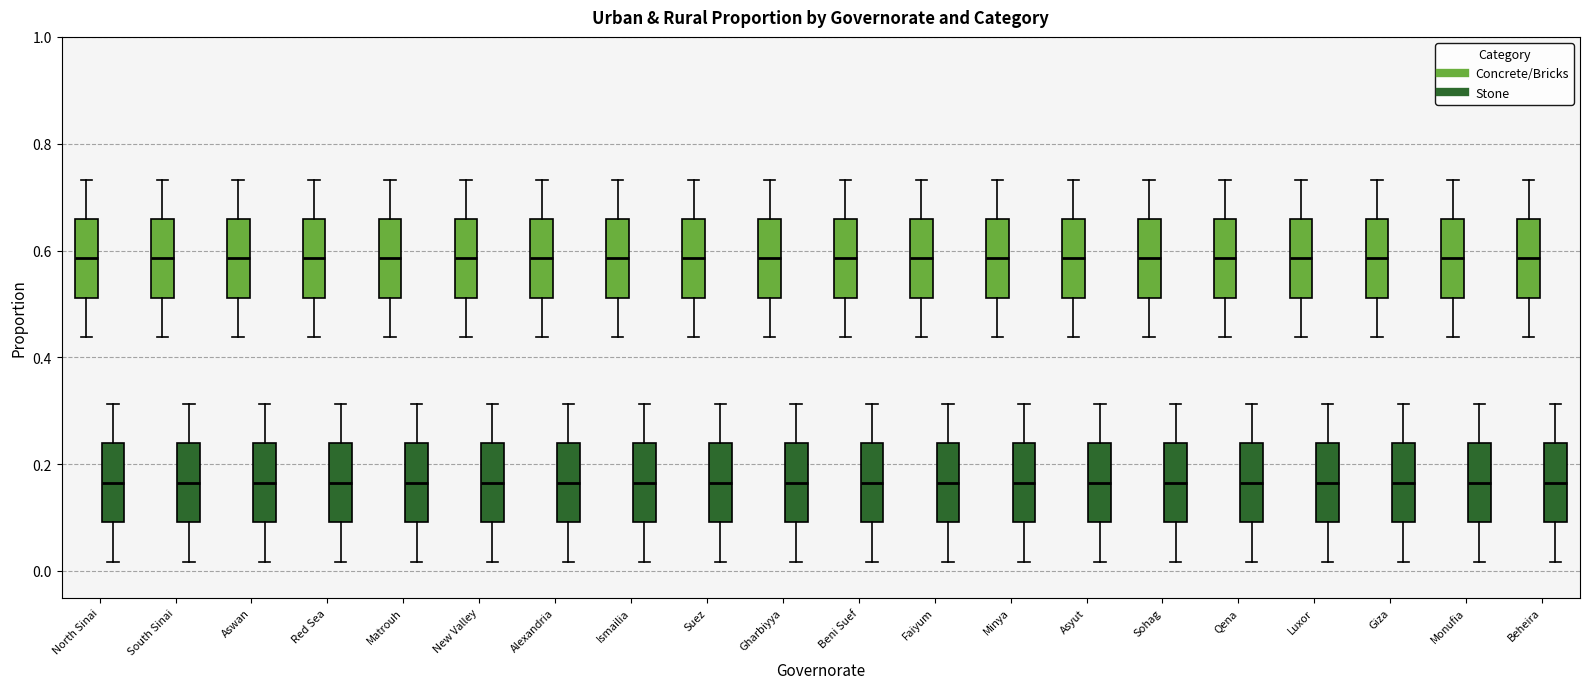

Reading left to right, transcribe this box plot: for each box, give where its median line is, the range the box spans, and where its two whiskers end, as read against the y-axis. The values are not printed on the chart, so give them approximately, as read against the axis.

North Sinai (Concrete/Bricks): median 0.58, box 0.52 to 0.66, whiskers 0.44 to 0.74
North Sinai (Stone): median 0.16, box 0.10 to 0.24, whiskers 0.02 to 0.32
South Sinai (Concrete/Bricks): median 0.58, box 0.52 to 0.66, whiskers 0.44 to 0.74
South Sinai (Stone): median 0.16, box 0.10 to 0.24, whiskers 0.02 to 0.32
Aswan (Concrete/Bricks): median 0.58, box 0.52 to 0.66, whiskers 0.44 to 0.74
Aswan (Stone): median 0.16, box 0.10 to 0.24, whiskers 0.02 to 0.32
Red Sea (Concrete/Bricks): median 0.58, box 0.52 to 0.66, whiskers 0.44 to 0.74
Red Sea (Stone): median 0.16, box 0.10 to 0.24, whiskers 0.02 to 0.32
Matrouh (Concrete/Bricks): median 0.58, box 0.52 to 0.66, whiskers 0.44 to 0.74
Matrouh (Stone): median 0.16, box 0.10 to 0.24, whiskers 0.02 to 0.32
New Valley (Concrete/Bricks): median 0.58, box 0.52 to 0.66, whiskers 0.44 to 0.74
New Valley (Stone): median 0.16, box 0.10 to 0.24, whiskers 0.02 to 0.32
Alexandria (Concrete/Bricks): median 0.58, box 0.52 to 0.66, whiskers 0.44 to 0.74
Alexandria (Stone): median 0.16, box 0.10 to 0.24, whiskers 0.02 to 0.32
Ismailia (Concrete/Bricks): median 0.58, box 0.52 to 0.66, whiskers 0.44 to 0.74
Ismailia (Stone): median 0.16, box 0.10 to 0.24, whiskers 0.02 to 0.32
Suez (Concrete/Bricks): median 0.58, box 0.52 to 0.66, whiskers 0.44 to 0.74
Suez (Stone): median 0.16, box 0.10 to 0.24, whiskers 0.02 to 0.32
Gharbiyya (Concrete/Bricks): median 0.58, box 0.52 to 0.66, whiskers 0.44 to 0.74
Gharbiyya (Stone): median 0.16, box 0.10 to 0.24, whiskers 0.02 to 0.32
Beni Suef (Concrete/Bricks): median 0.58, box 0.52 to 0.66, whiskers 0.44 to 0.74
Beni Suef (Stone): median 0.16, box 0.10 to 0.24, whiskers 0.02 to 0.32
Faiyum (Concrete/Bricks): median 0.58, box 0.52 to 0.66, whiskers 0.44 to 0.74
Faiyum (Stone): median 0.16, box 0.10 to 0.24, whiskers 0.02 to 0.32
Minya (Concrete/Bricks): median 0.58, box 0.52 to 0.66, whiskers 0.44 to 0.74
Minya (Stone): median 0.16, box 0.10 to 0.24, whiskers 0.02 to 0.32
Asyut (Concrete/Bricks): median 0.58, box 0.52 to 0.66, whiskers 0.44 to 0.74
Asyut (Stone): median 0.16, box 0.10 to 0.24, whiskers 0.02 to 0.32
Sohag (Concrete/Bricks): median 0.58, box 0.52 to 0.66, whiskers 0.44 to 0.74
Sohag (Stone): median 0.16, box 0.10 to 0.24, whiskers 0.02 to 0.32
Qena (Concrete/Bricks): median 0.58, box 0.52 to 0.66, whiskers 0.44 to 0.74
Qena (Stone): median 0.16, box 0.10 to 0.24, whiskers 0.02 to 0.32
Luxor (Concrete/Bricks): median 0.58, box 0.52 to 0.66, whiskers 0.44 to 0.74
Luxor (Stone): median 0.16, box 0.10 to 0.24, whiskers 0.02 to 0.32
Giza (Concrete/Bricks): median 0.58, box 0.52 to 0.66, whiskers 0.44 to 0.74
Giza (Stone): median 0.16, box 0.10 to 0.24, whiskers 0.02 to 0.32
Monufia (Concrete/Bricks): median 0.58, box 0.52 to 0.66, whiskers 0.44 to 0.74
Monufia (Stone): median 0.16, box 0.10 to 0.24, whiskers 0.02 to 0.32
Beheira (Concrete/Bricks): median 0.58, box 0.52 to 0.66, whiskers 0.44 to 0.74
Beheira (Stone): median 0.16, box 0.10 to 0.24, whiskers 0.02 to 0.32